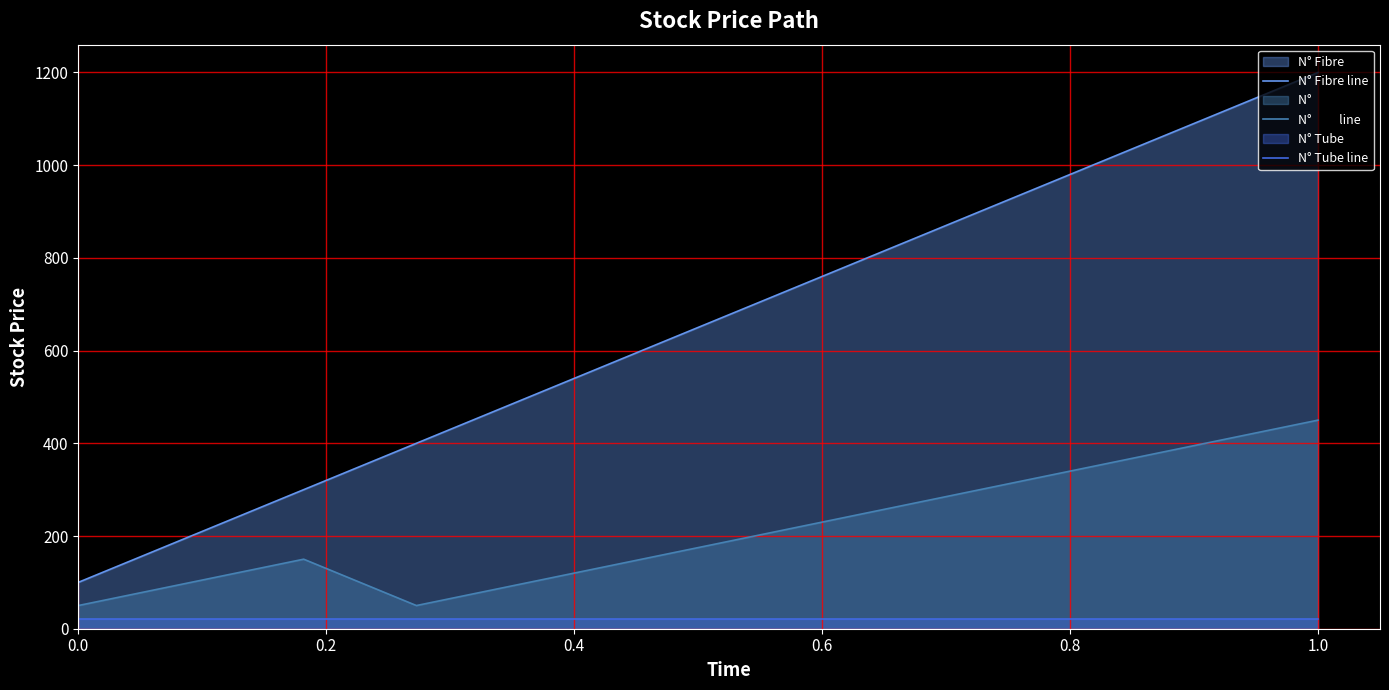

What is the maximum value shown in the chart?

1200